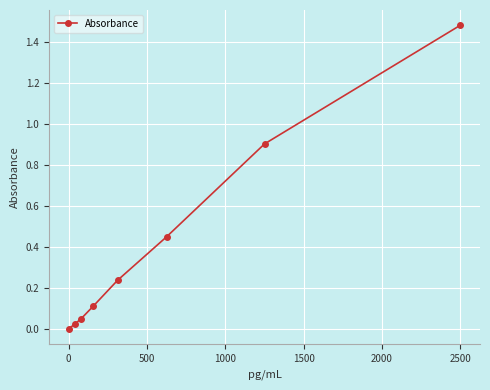

The value at 0 is -0.8. True or false?

False